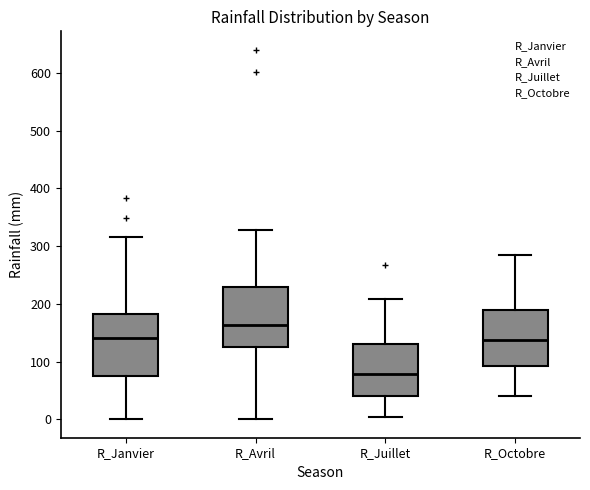

Where is the lower edge of the box for R_Juillet on the y-axis? The values are not printed on the chart, so give them approximately, as read against the axis.

40